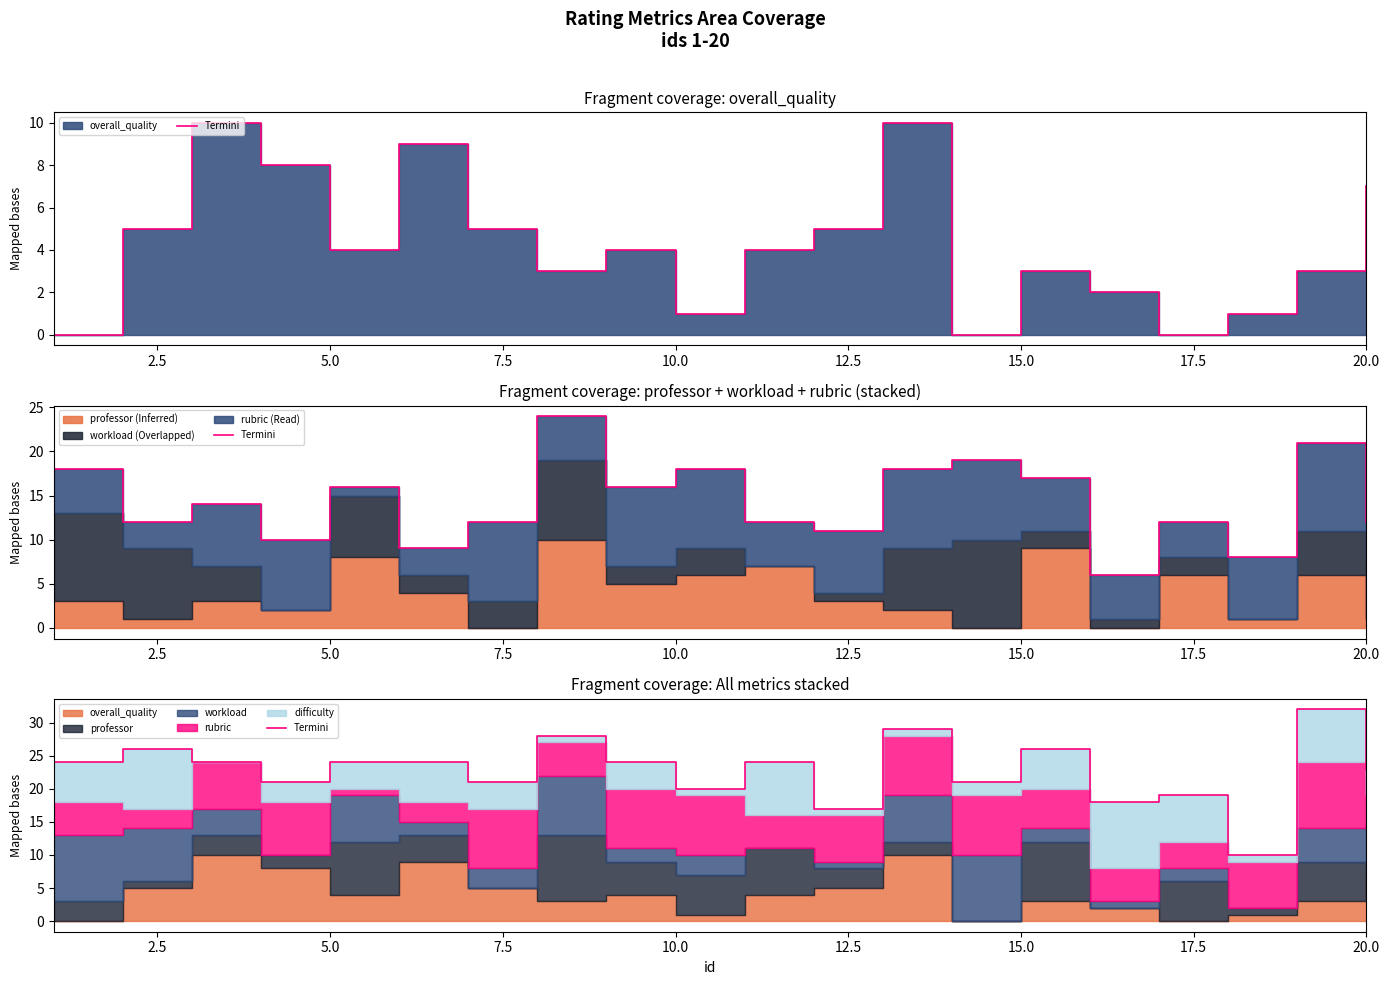

At which label does the data first exceed 24?

2.5